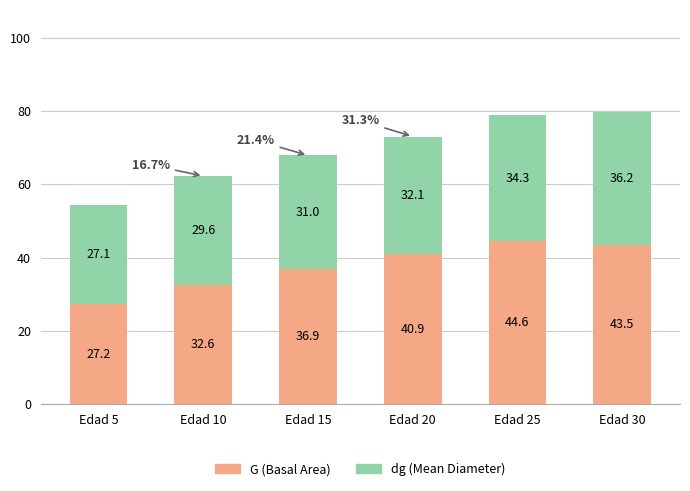

What value does the G (Basal Area) series have at Edad 25?

44.6